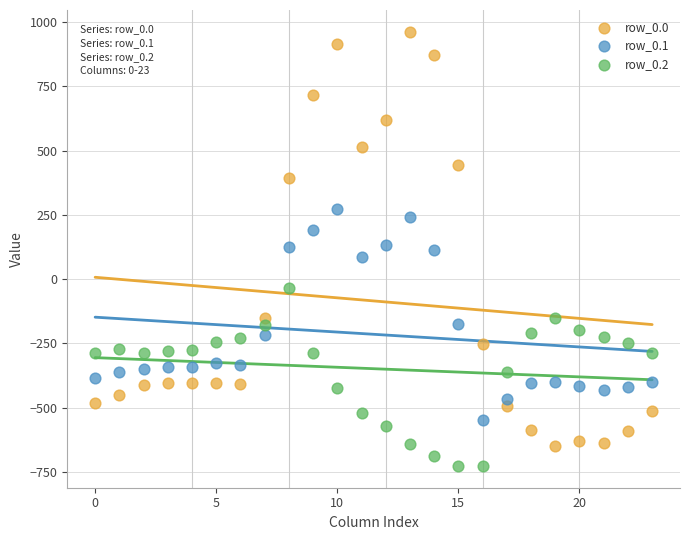

Which series contains the highest Y value?

row_0.0